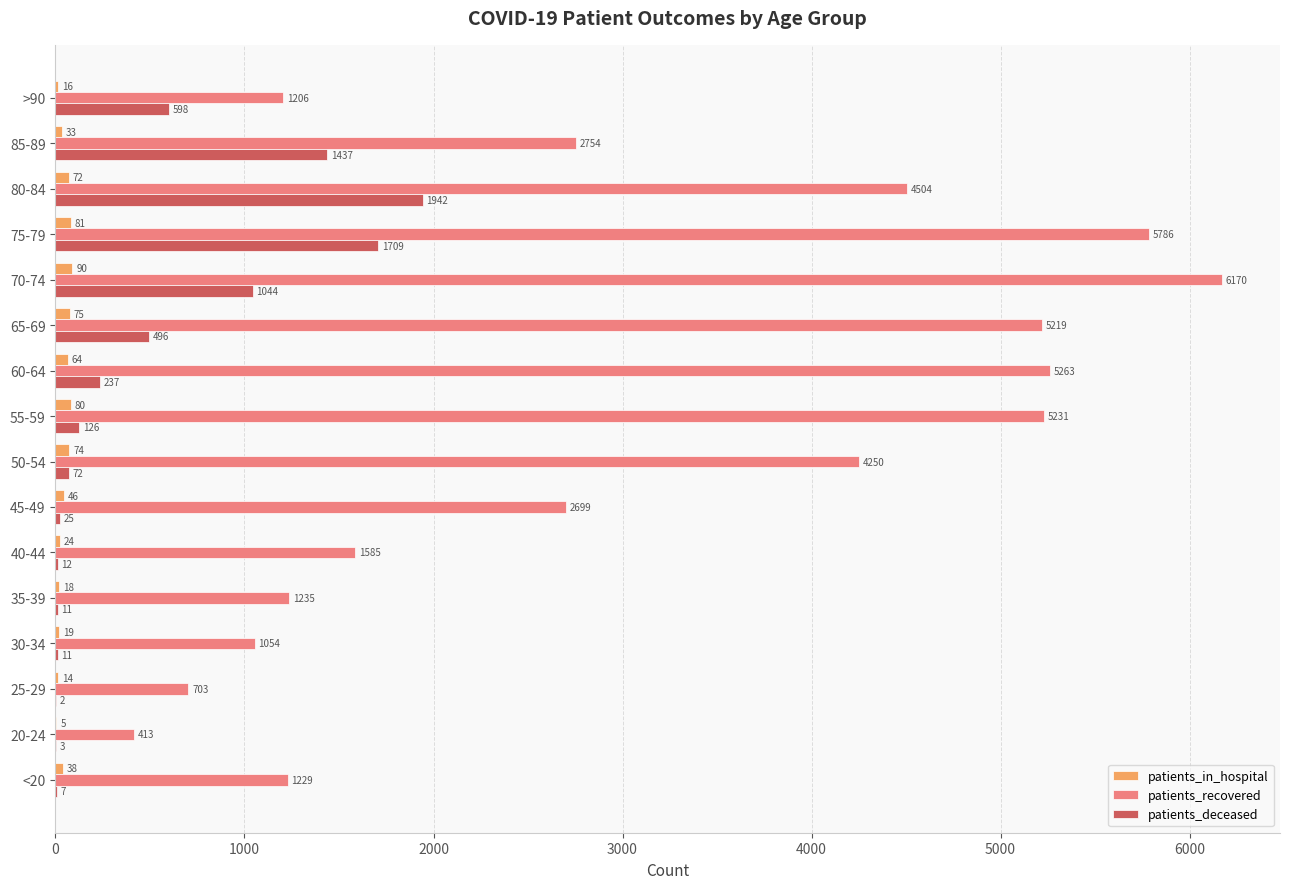

At which category is the sum across all series the highest?

75-79